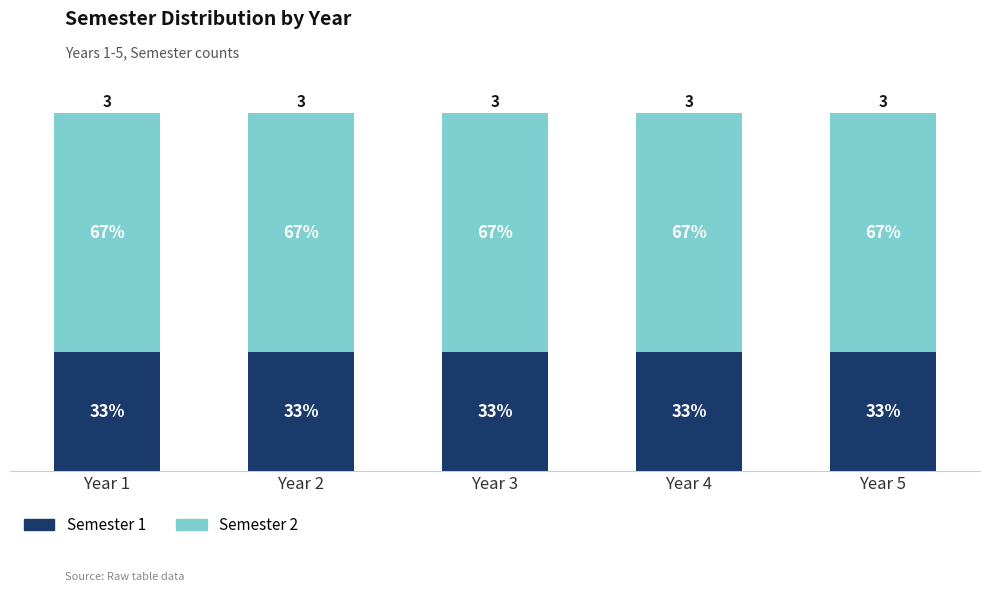

Does the chart contain any negative values?

No